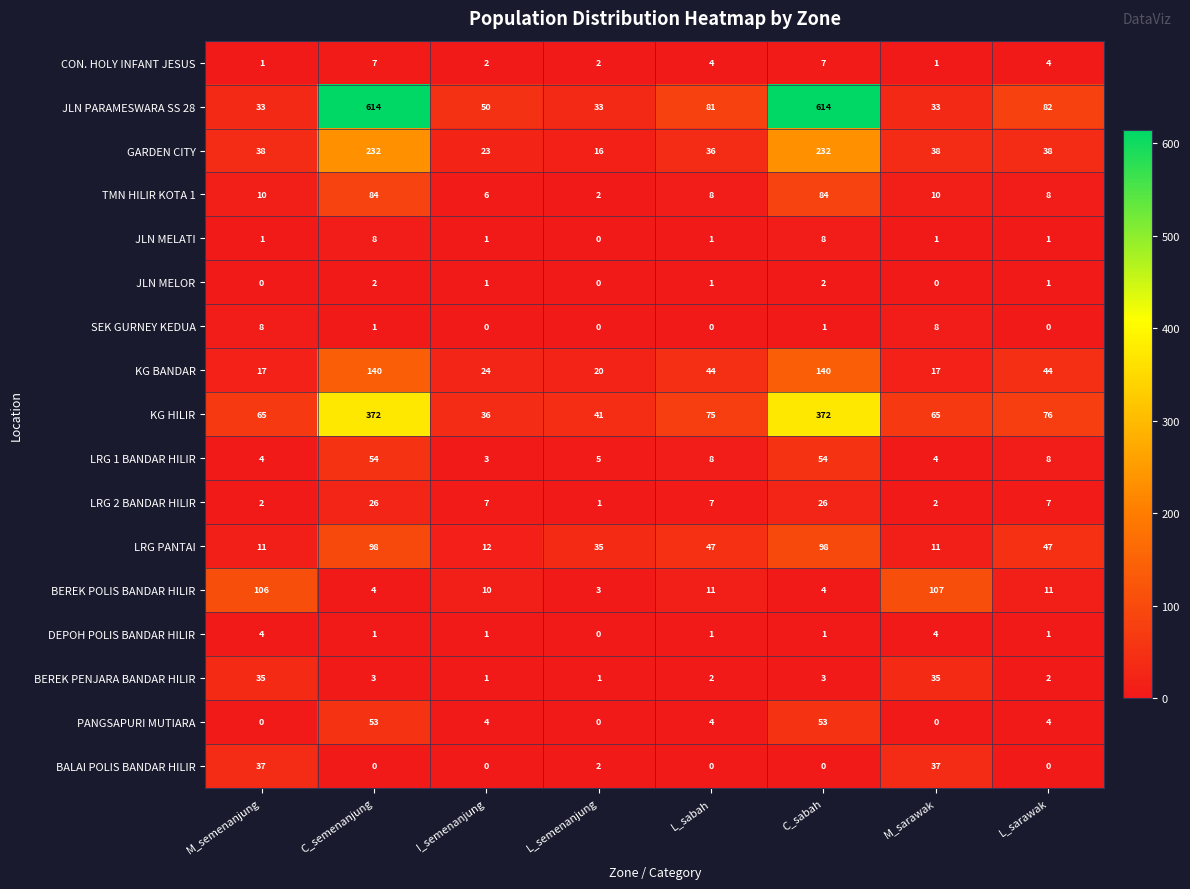

Where does the DEPOH POLIS BANDAR HILIR series first go above 1?

M_semenanjung